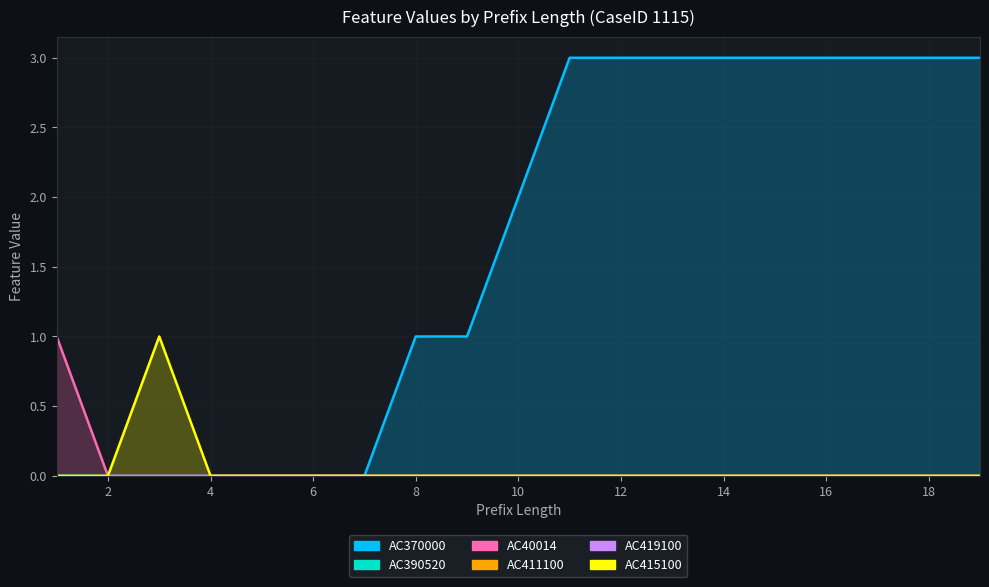

Is it true that AC370000 equals 0 at 2?

True